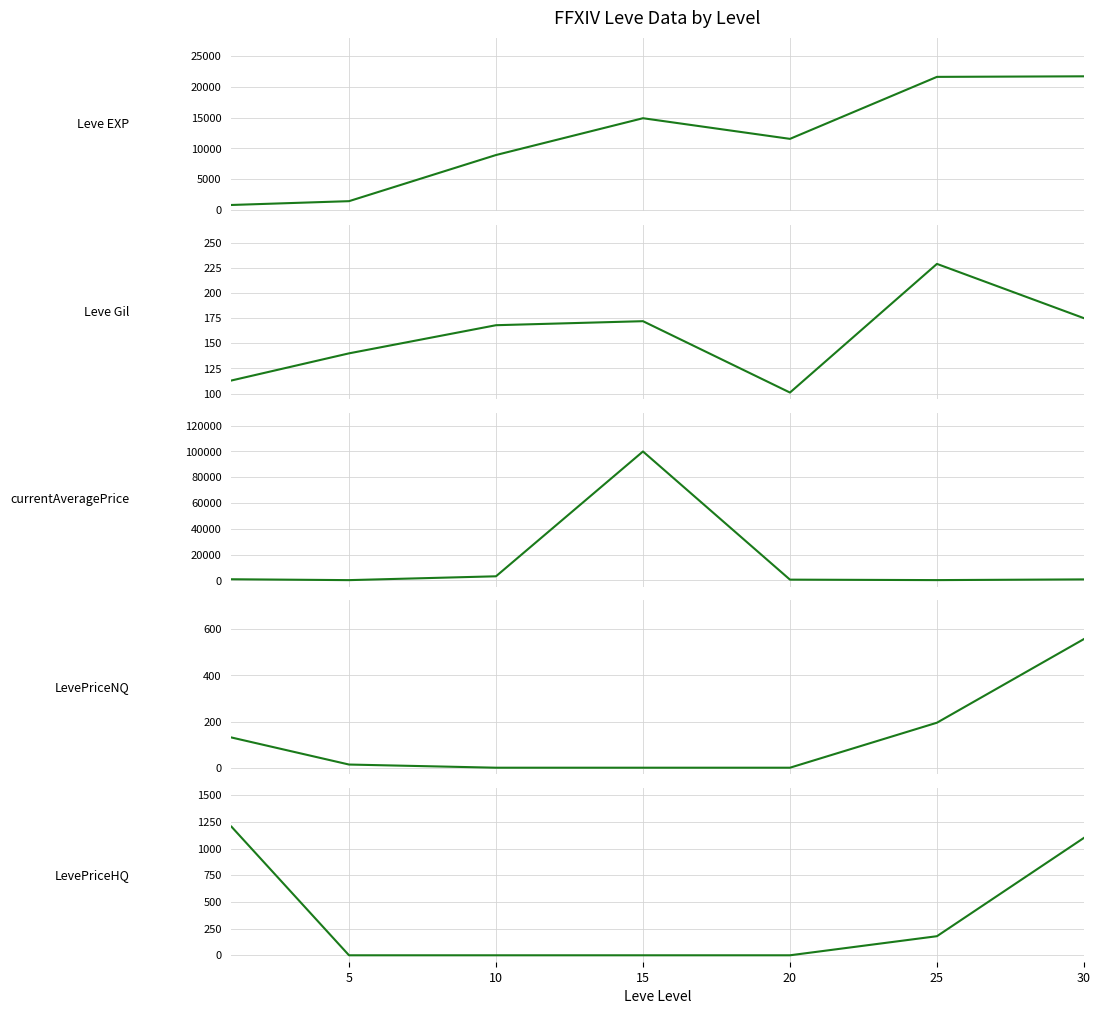

What is the maximum value shown in the chart?

100000.0